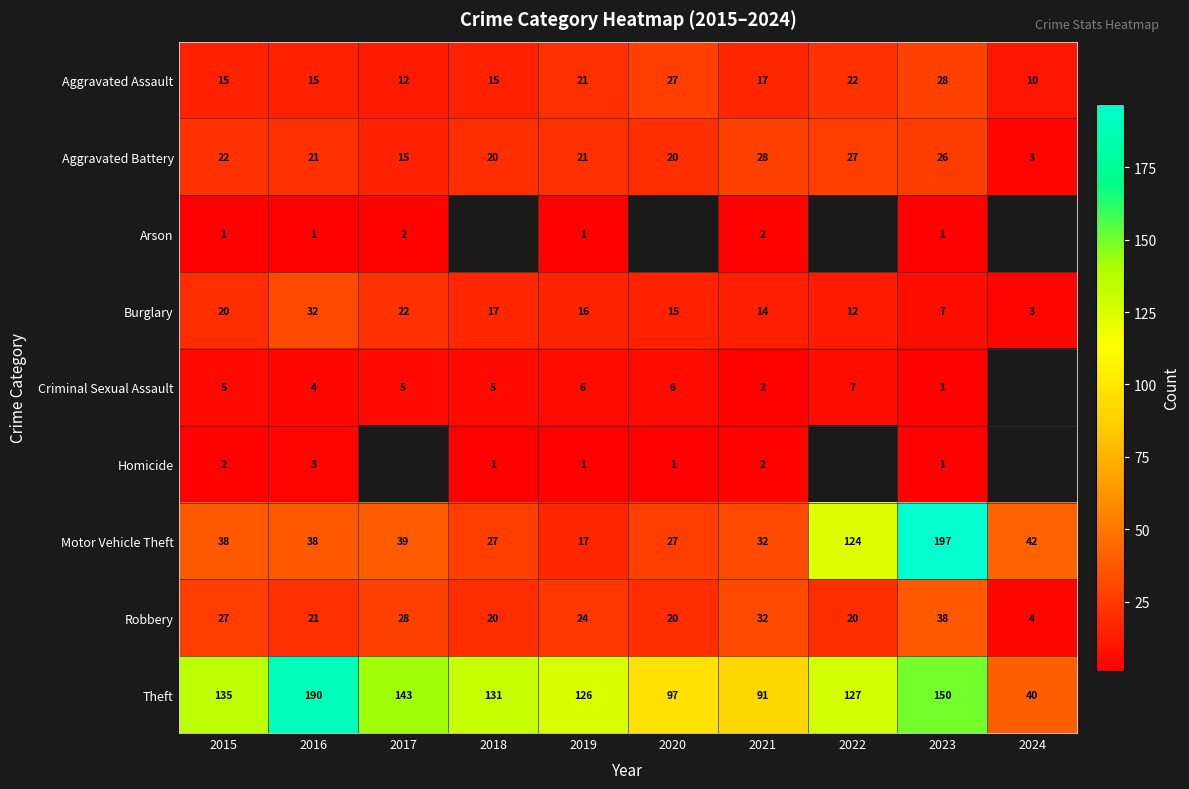

What is the difference between the highest and lowest values at 2016?

189